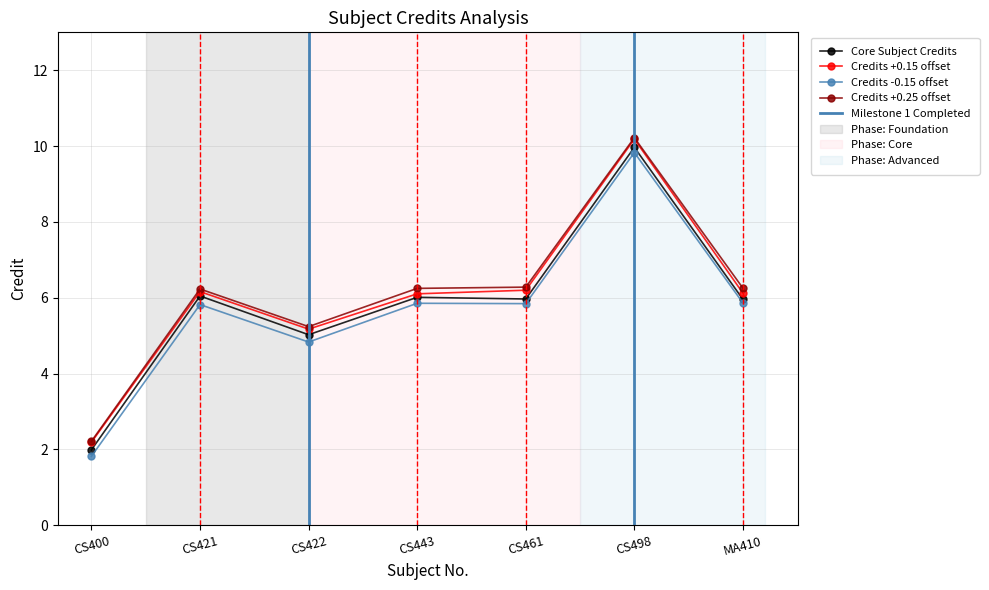

How many data points does each series have?

7